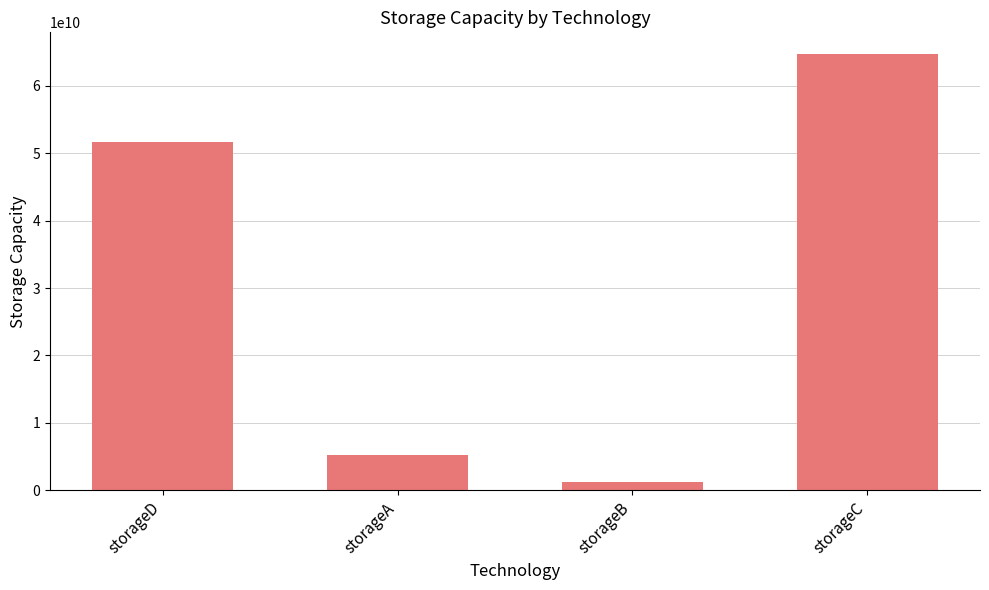

Approximately how many times larger is the value at storageC compared to storageD?

1.3